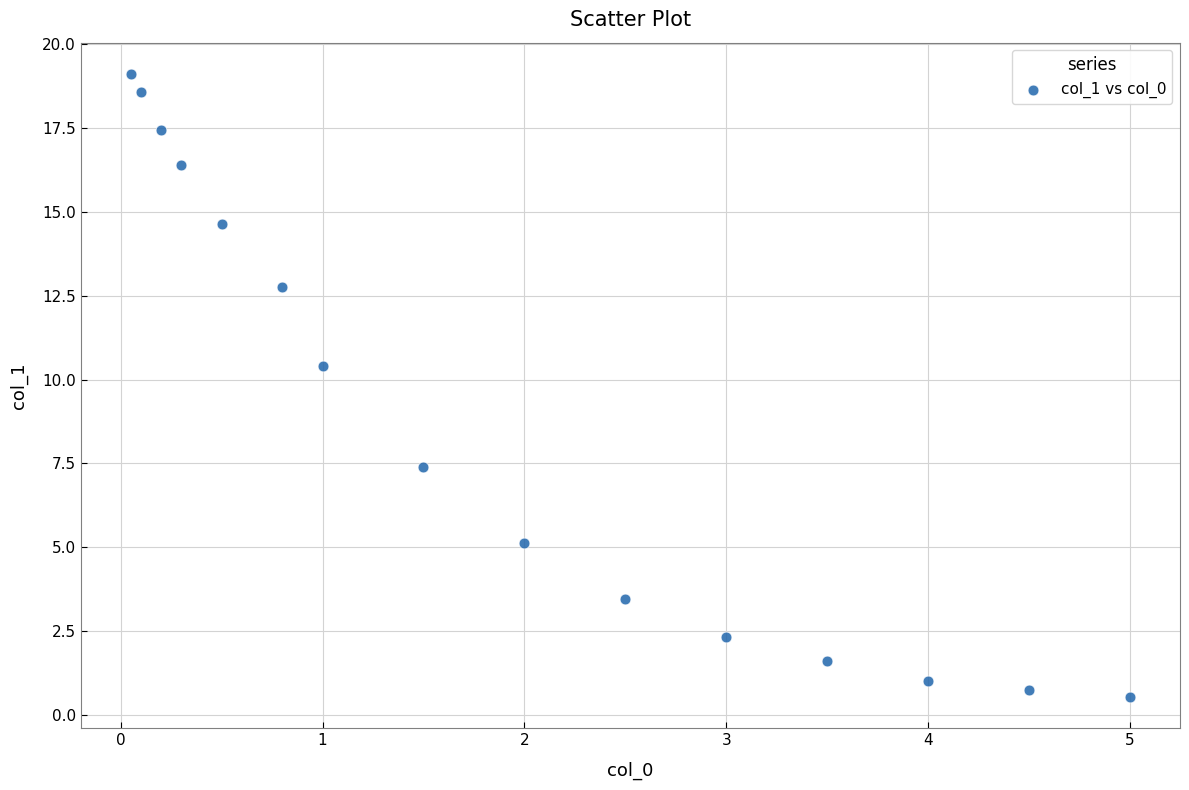

What Y value in the scatter plot is closest to 9?

10.4